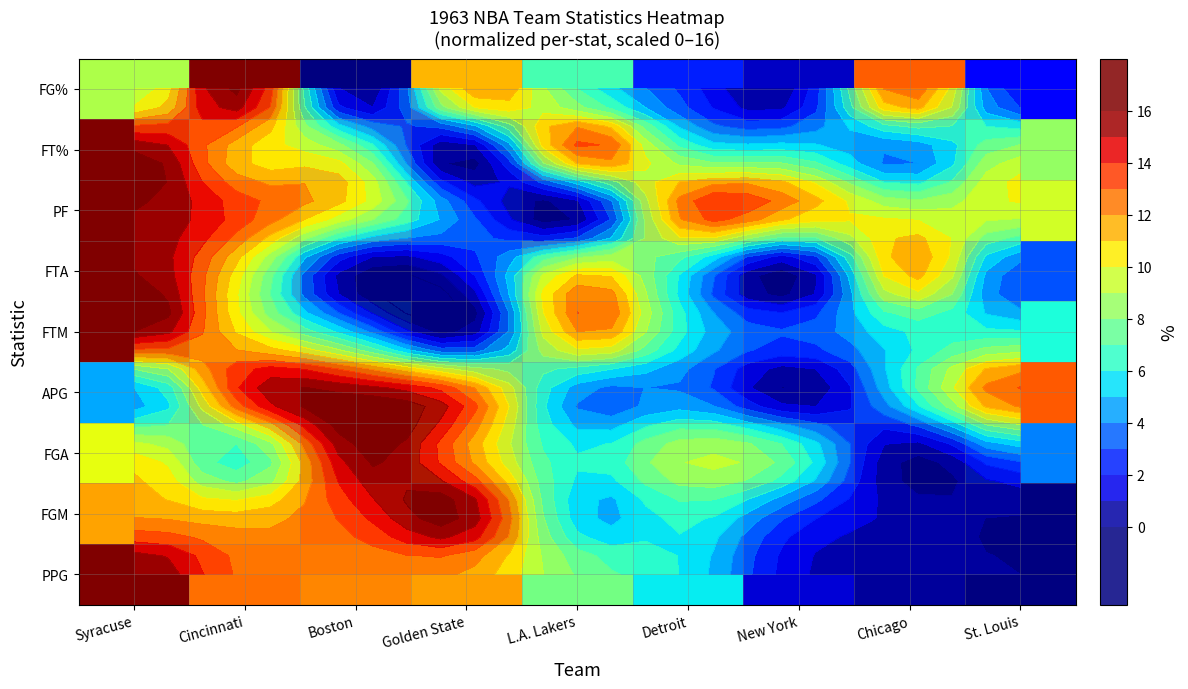

At which label does PF first exceed 9?

Syracuse